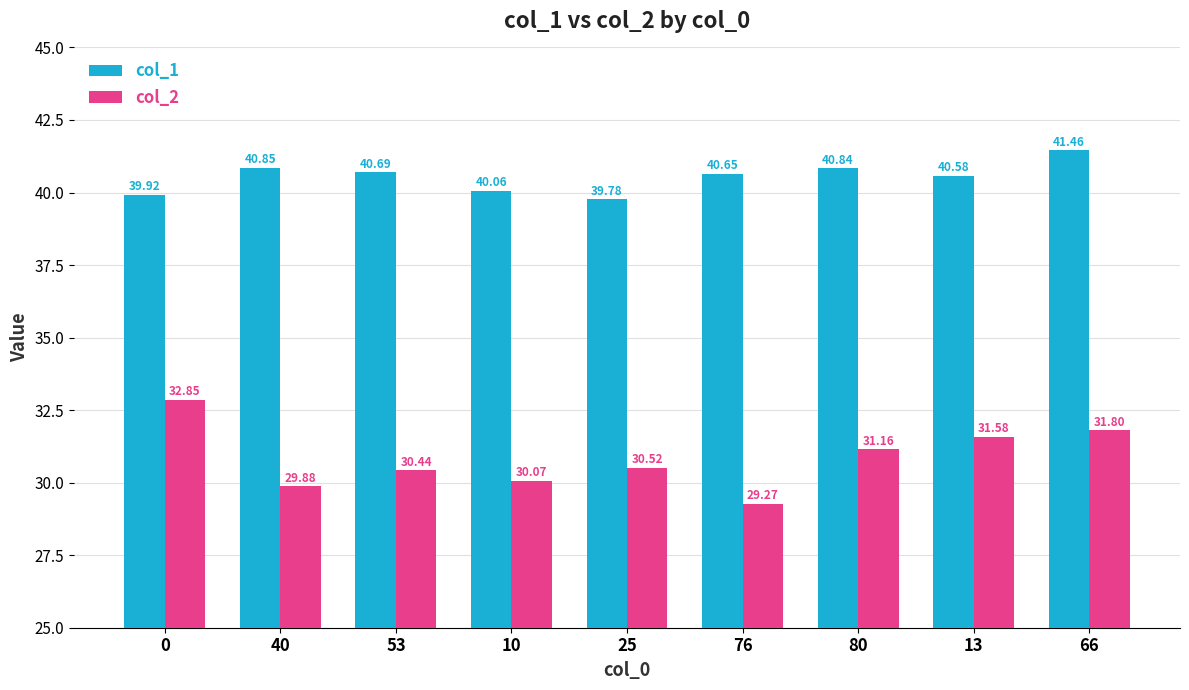

Rank the series by their average value, from highest to lowest.

col_1, col_2